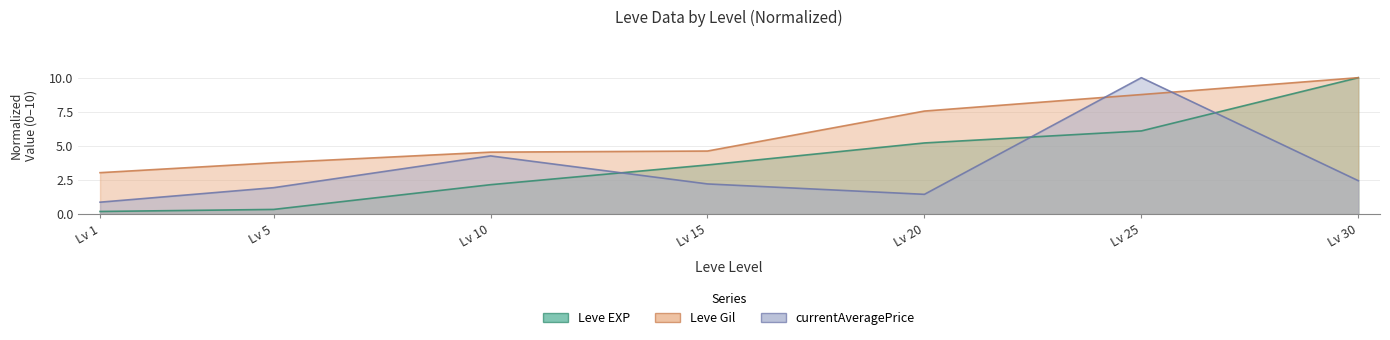

How many categories are shown in the chart?

7